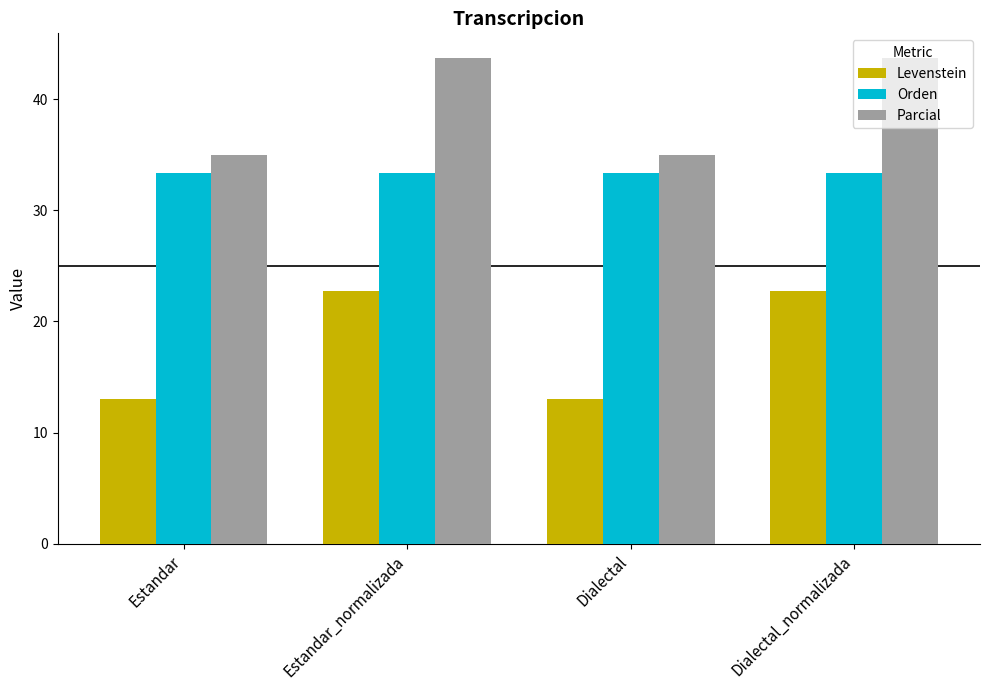

Which series has the largest range (max minus min)?

Levenstein